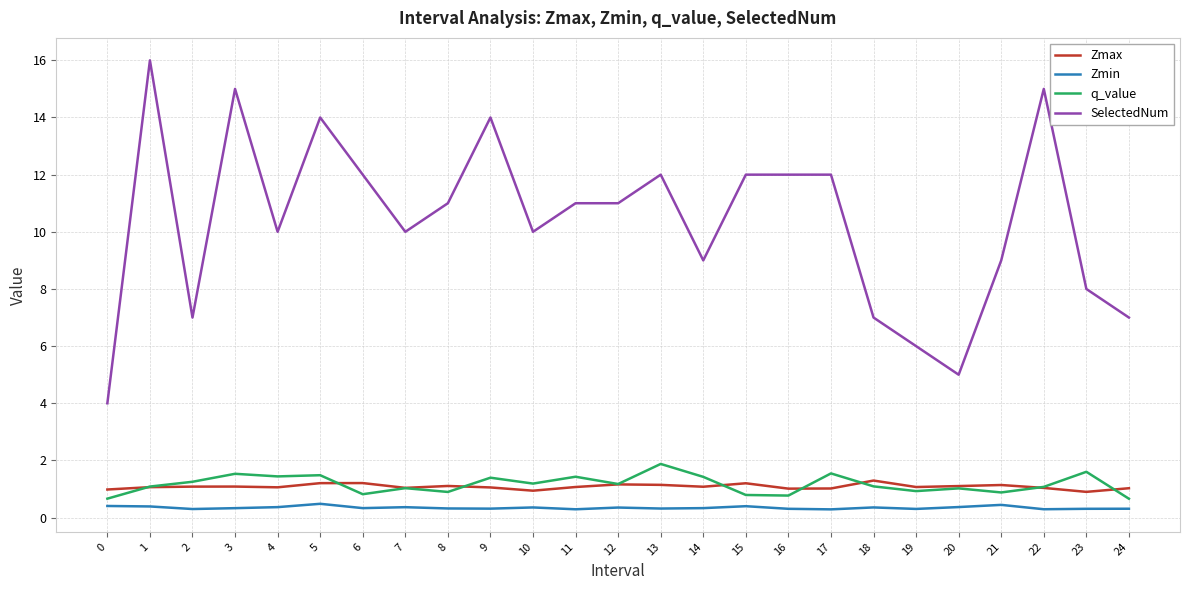

The value of Zmin at 11 is 0.3. True or false?

True